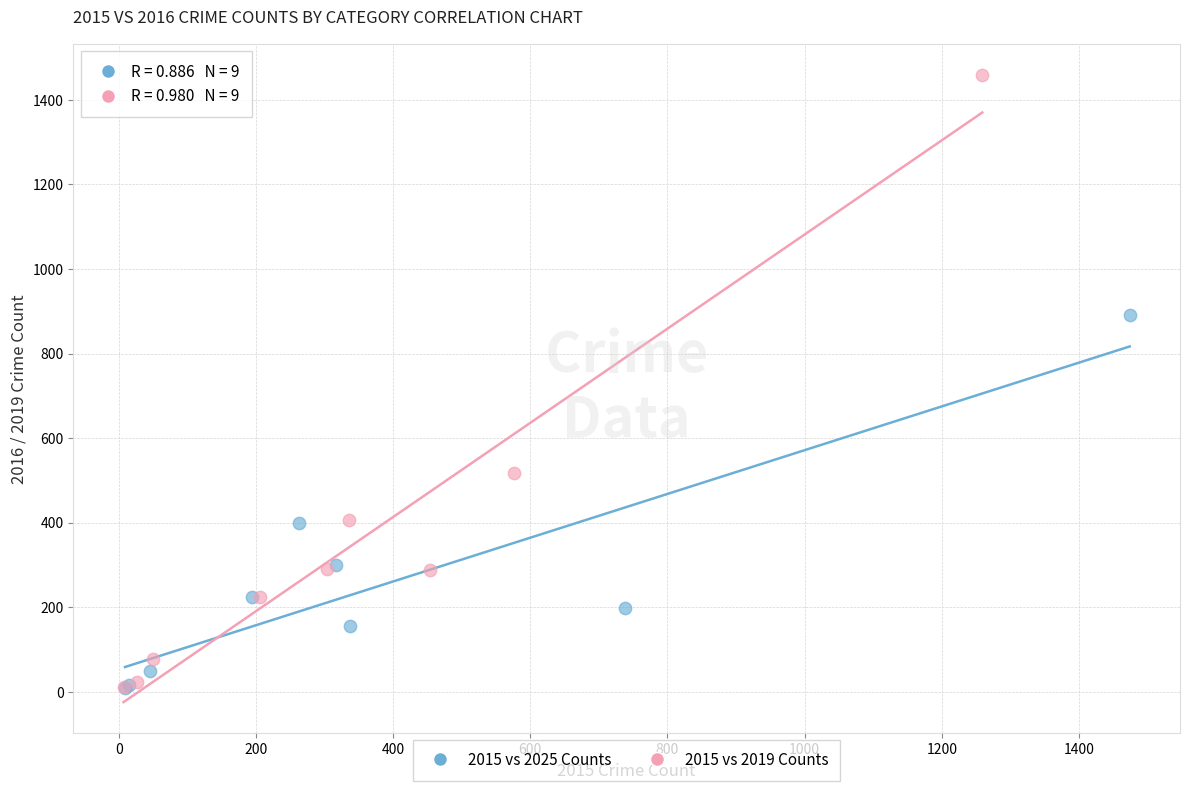

Which series contains the highest Y value?

2015 vs 2019 Counts